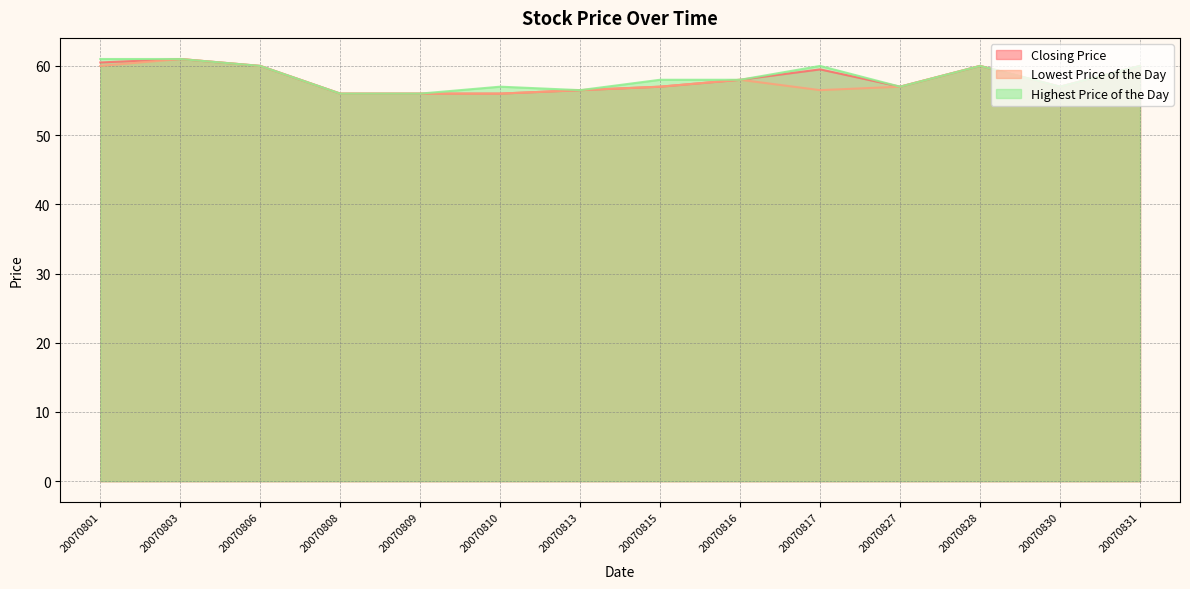

Which series has the largest total across all categories?

Highest Price of the Day